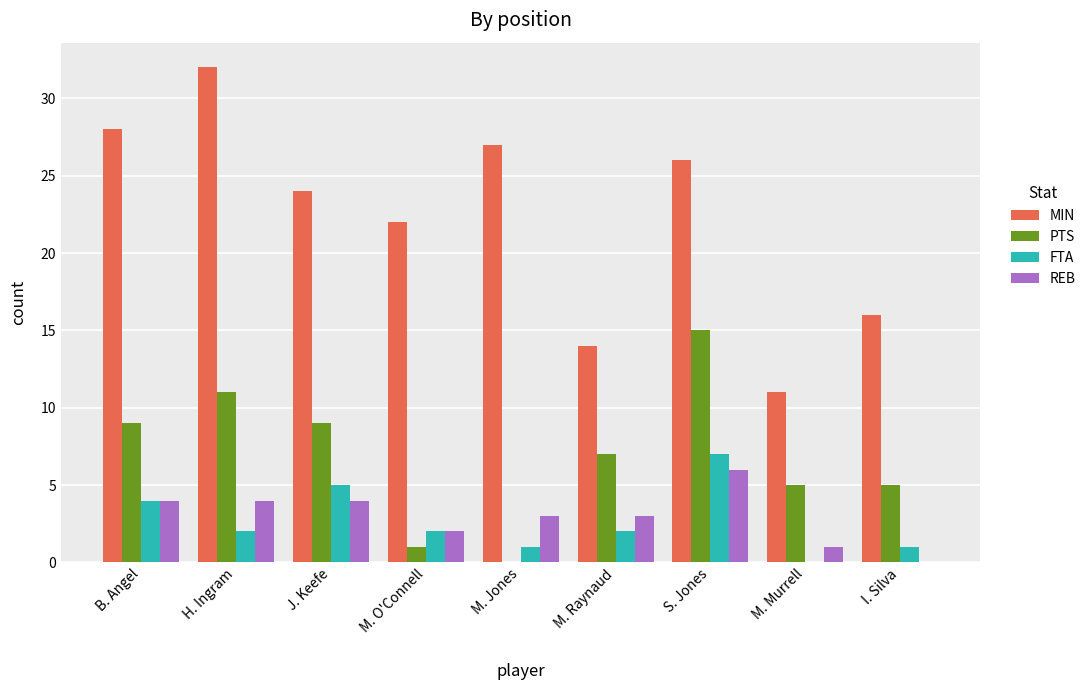

What is the highest value of the MIN series?

32